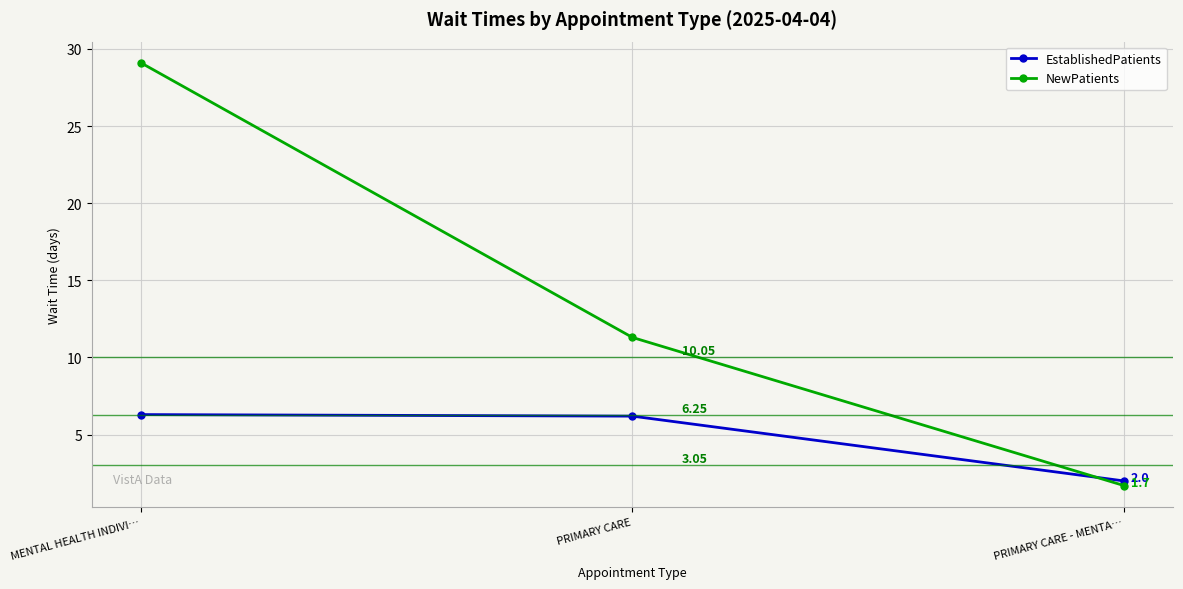

At which label does NewPatients reach its minimum?

PRIMARY CARE - MENTA…